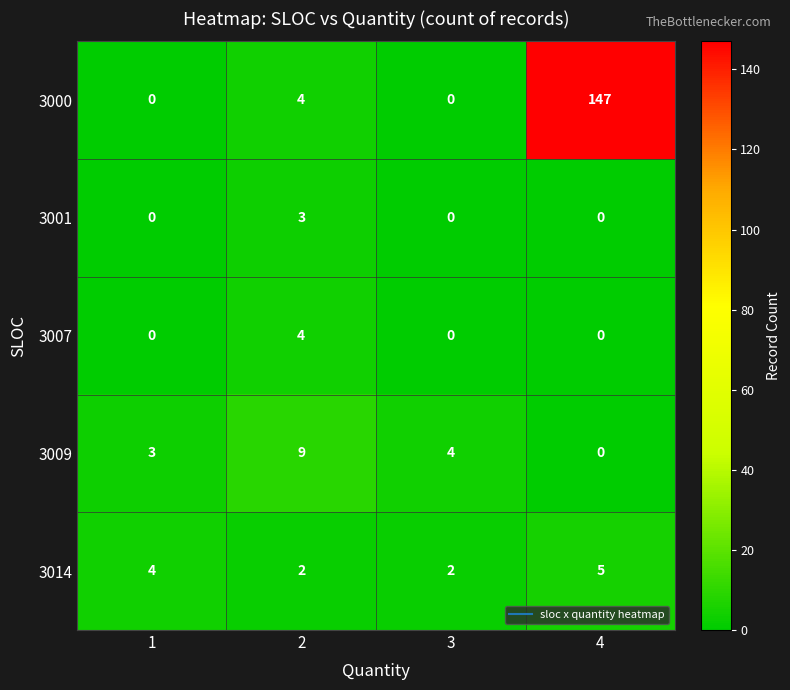

Reading left to right, what are all the values shown in this chart?

3000: 0	4	0	147
3001: 0	3	0	0
3007: 0	4	0	0
3009: 3	9	4	0
3014: 4	2	2	5